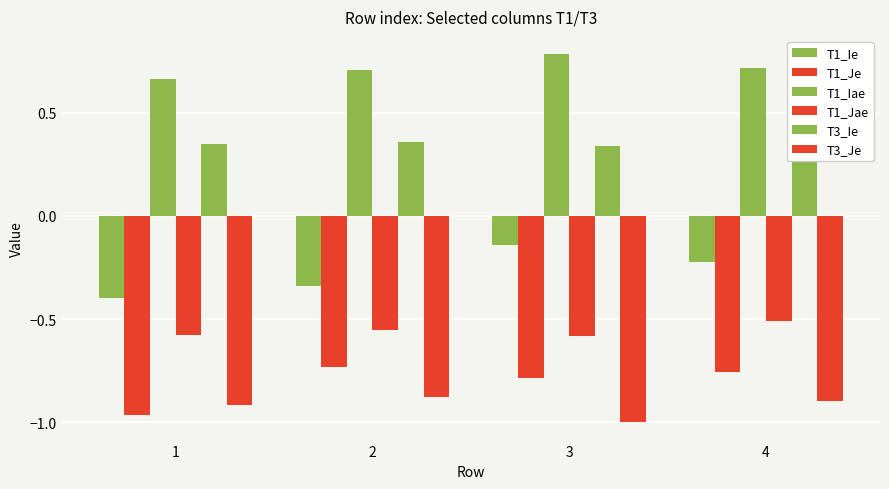

How many bars are there in each group?

6